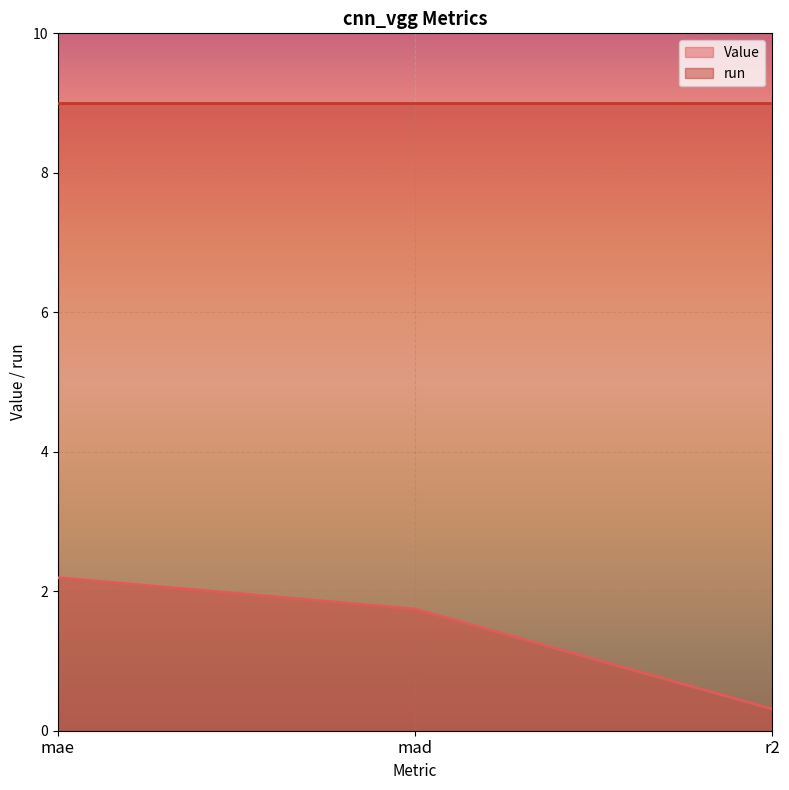

List the labels in order of value, smallest first.

r2, mad, mae